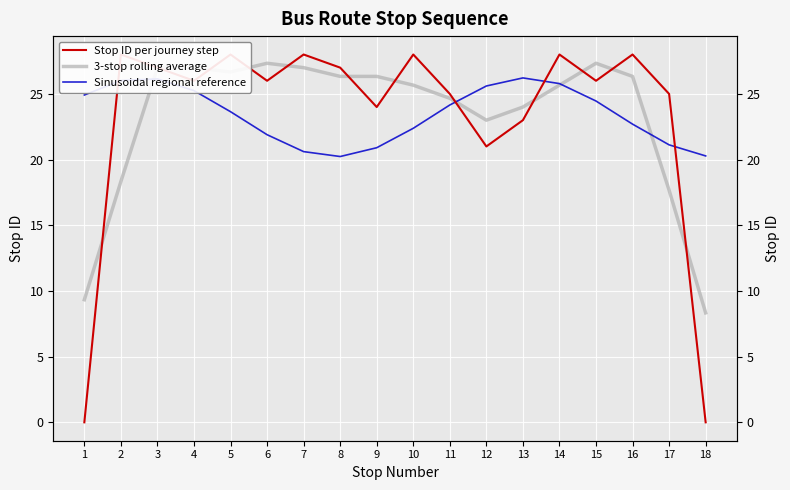

Which label corresponds to the largest value in the chart?

2